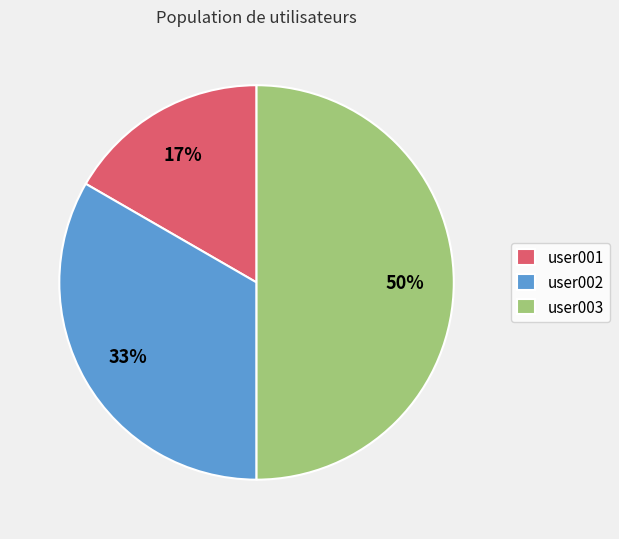

How many slices are in this pie chart?

3